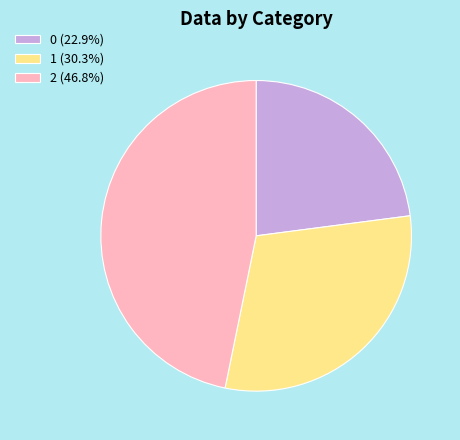

Does any single category account for the majority?

No